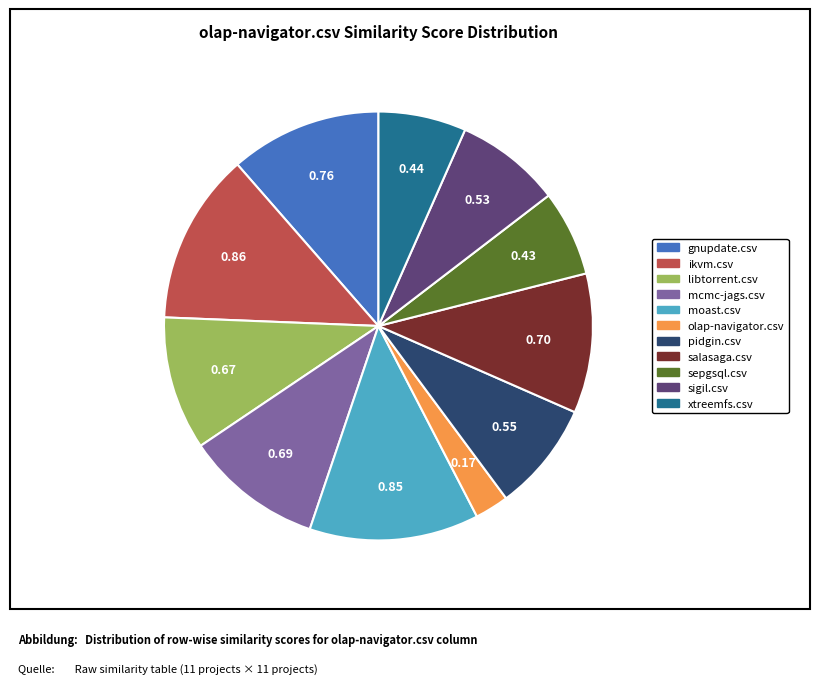

Which category has the smallest portion of the pie?

olap-navigator.csv